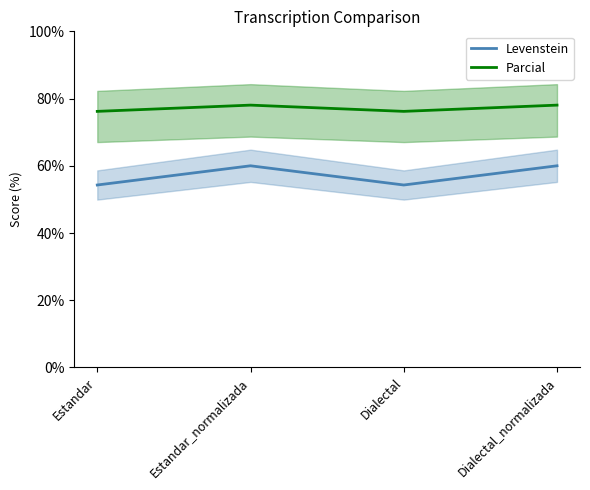

True or false: Levenstein and Parcial cross at least once.

False